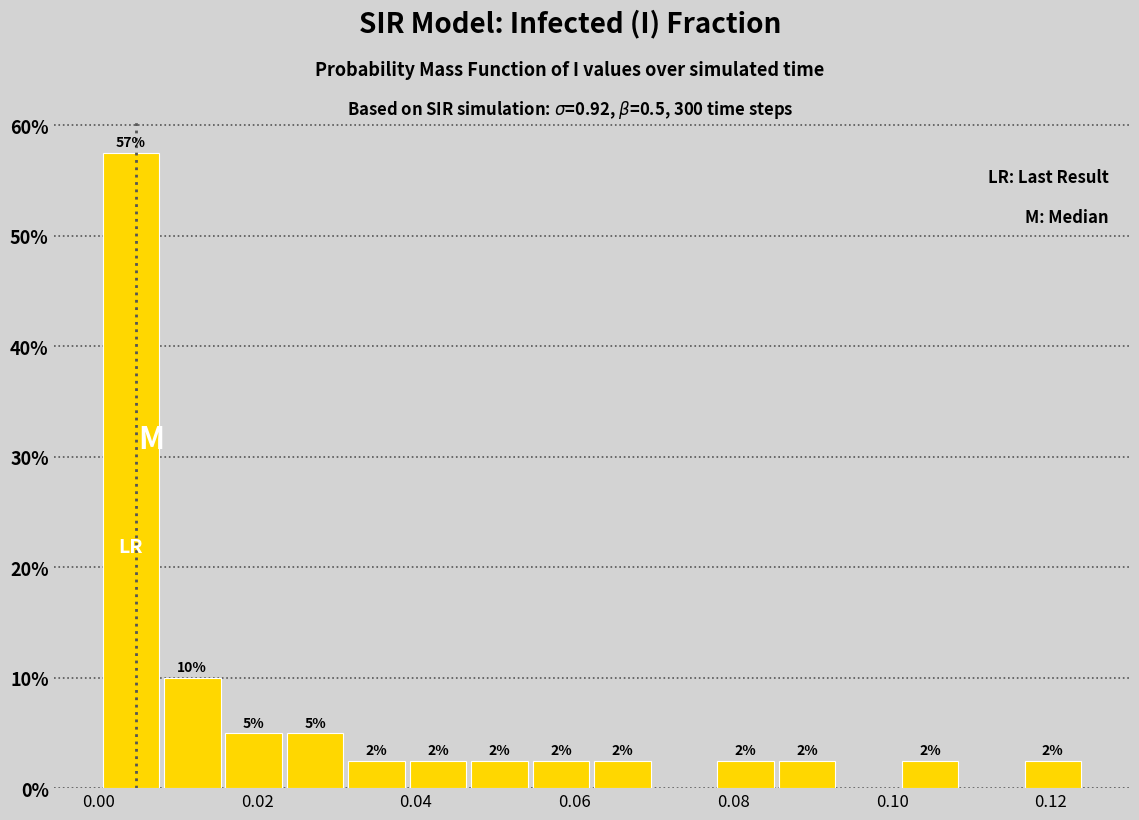

Read against the x-axis, roughly where is the centre of the tallest bar?

0.004